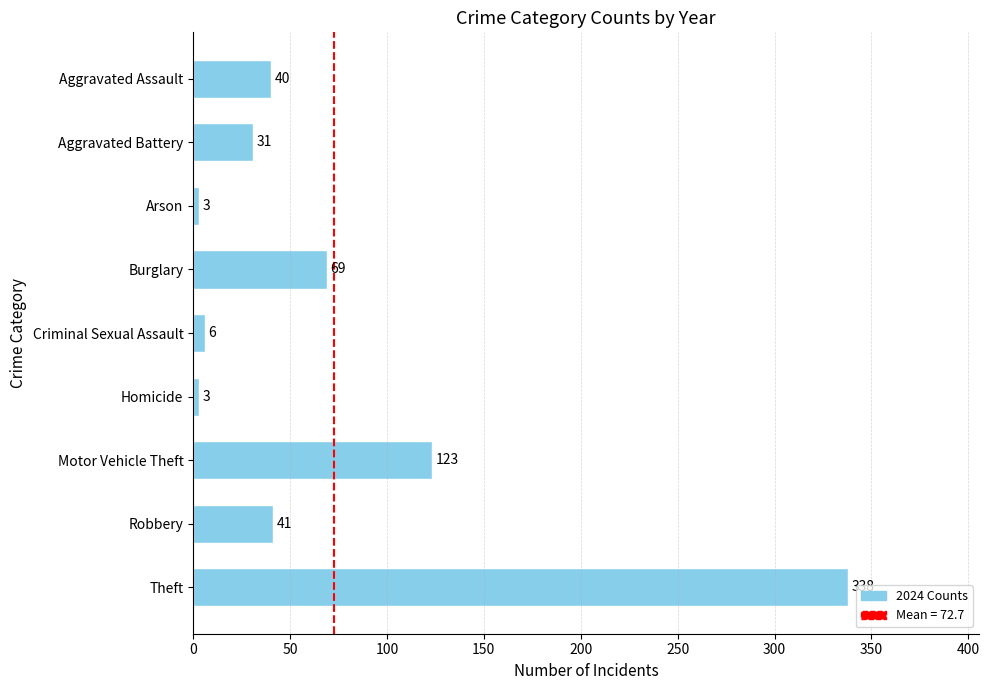

What is the smallest value displayed?

3